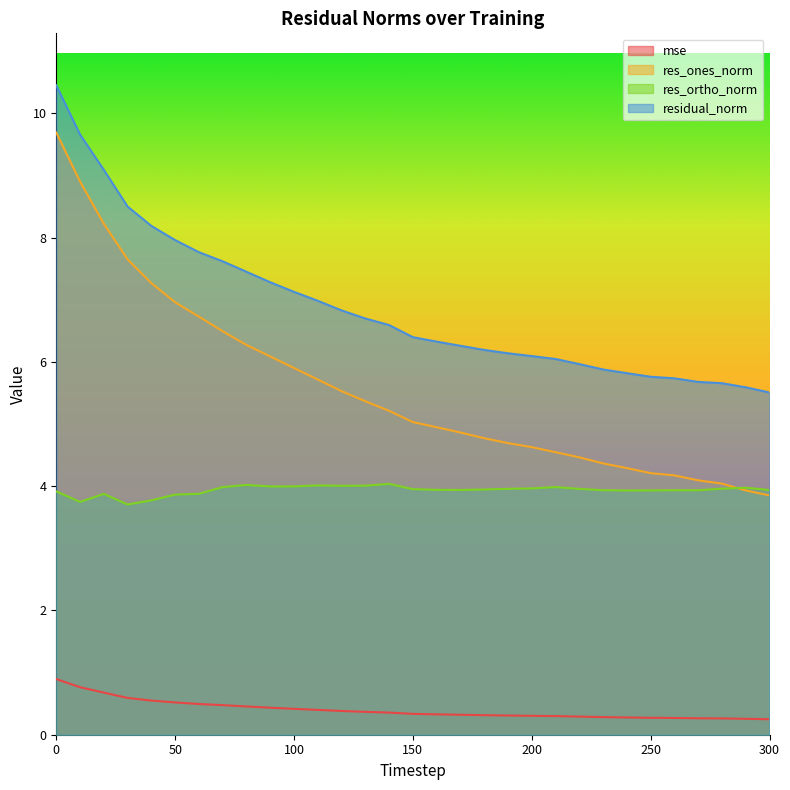

What is the difference between the maximum and minimum values in the res_ortho_norm series?

0.3